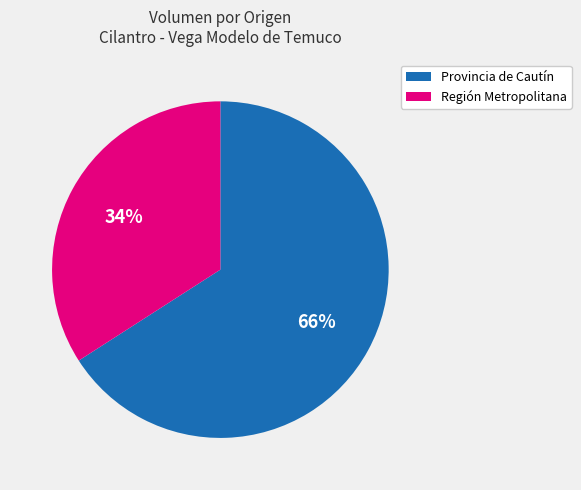

What percentage is the Provincia de Cautín slice, to the nearest percent?

66%